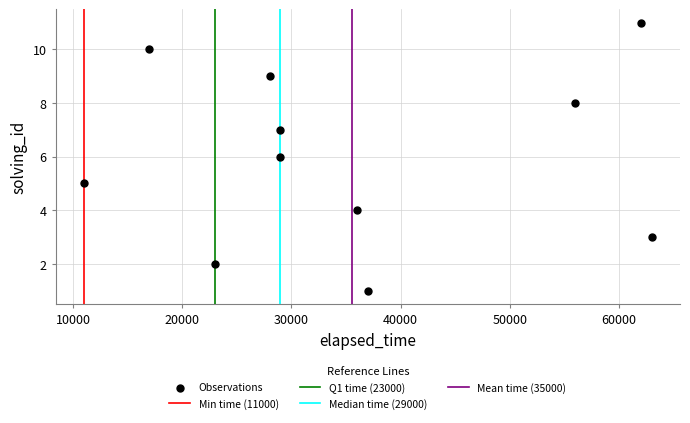

What is the range of Y values (max minus min)?

10